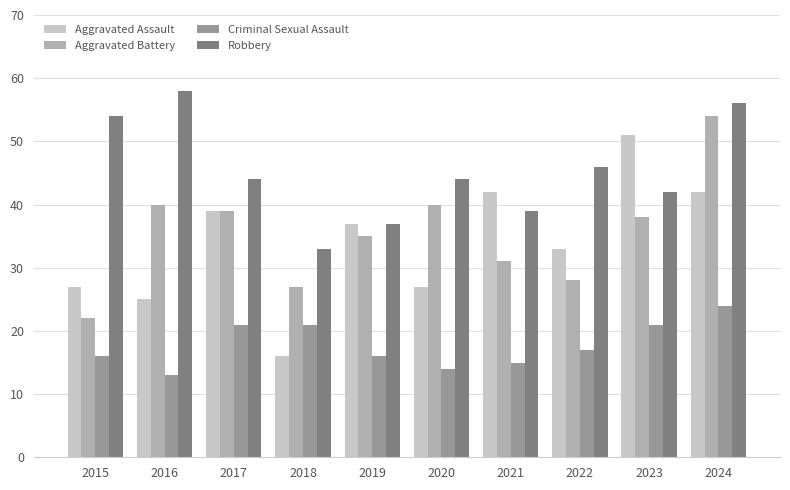

At 2016, list the series in order from largest to smallest.

Robbery, Aggravated Battery, Aggravated Assault, Criminal Sexual Assault